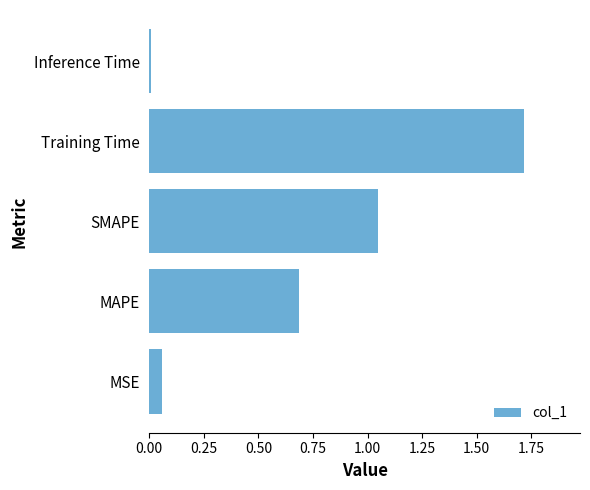

Which has a higher value, SMAPE or MAPE?

SMAPE